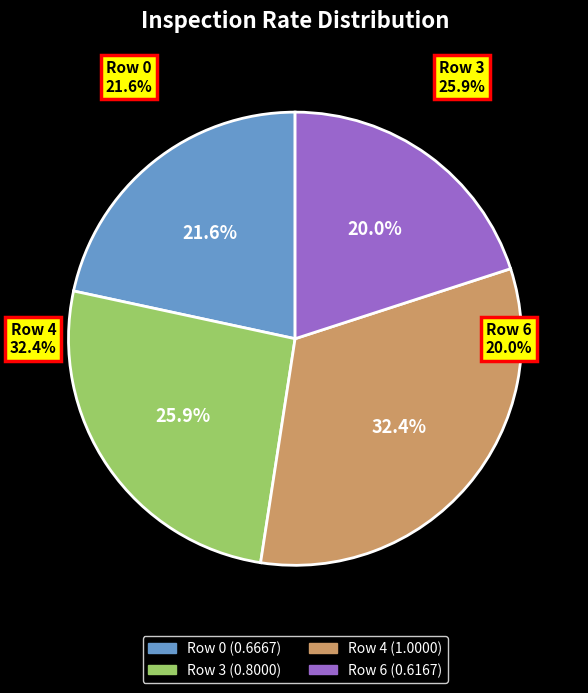

What is the change in value from Row 4 to Row 6?

-0.4